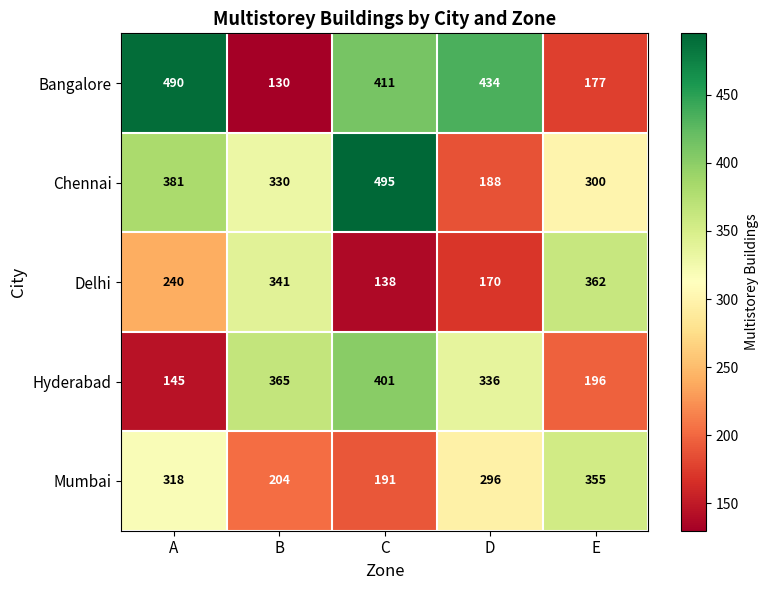

Reading right to left, transcribe all the data shown in this chart.

Bangalore: 177	434	411	130	490
Chennai: 300	188	495	330	381
Delhi: 362	170	138	341	240
Hyderabad: 196	336	401	365	145
Mumbai: 355	296	191	204	318